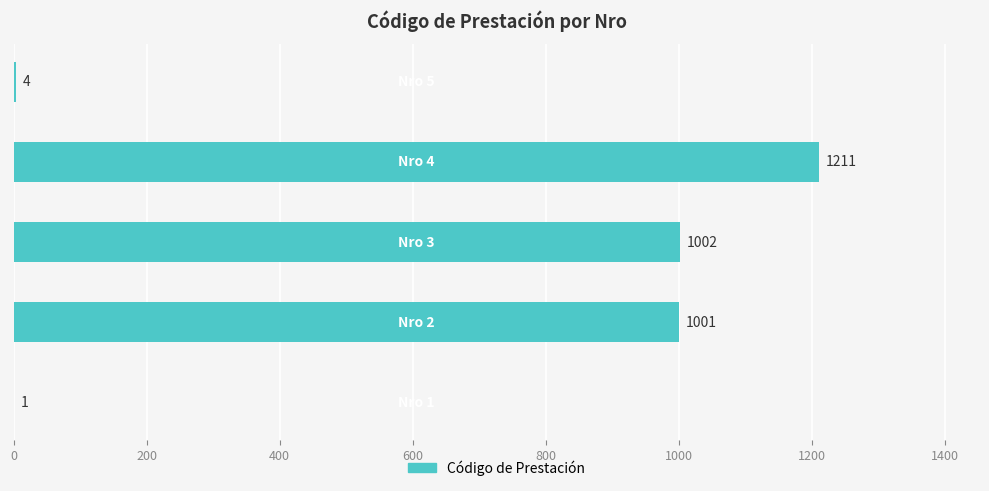

What is the sum of all values?

3219